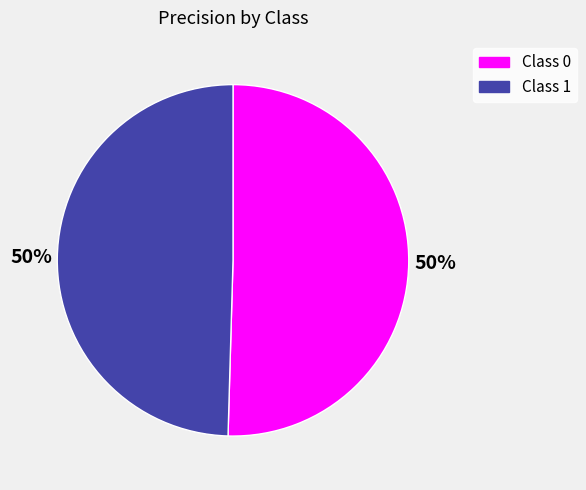

To the nearest percent, what is the combined percentage of Class 0 and Class 1?

100%